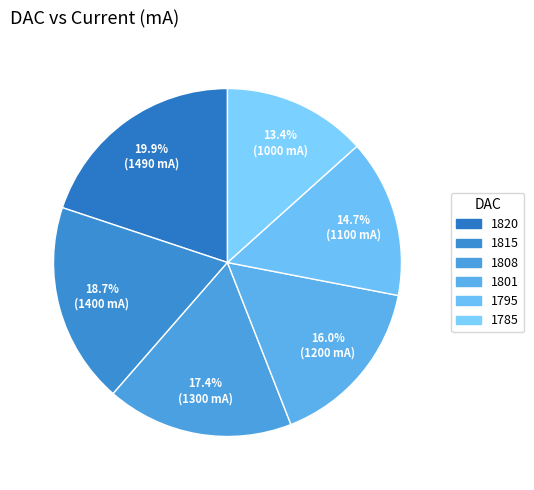

What percentage do 1795 and 1785 together represent?

28.0%